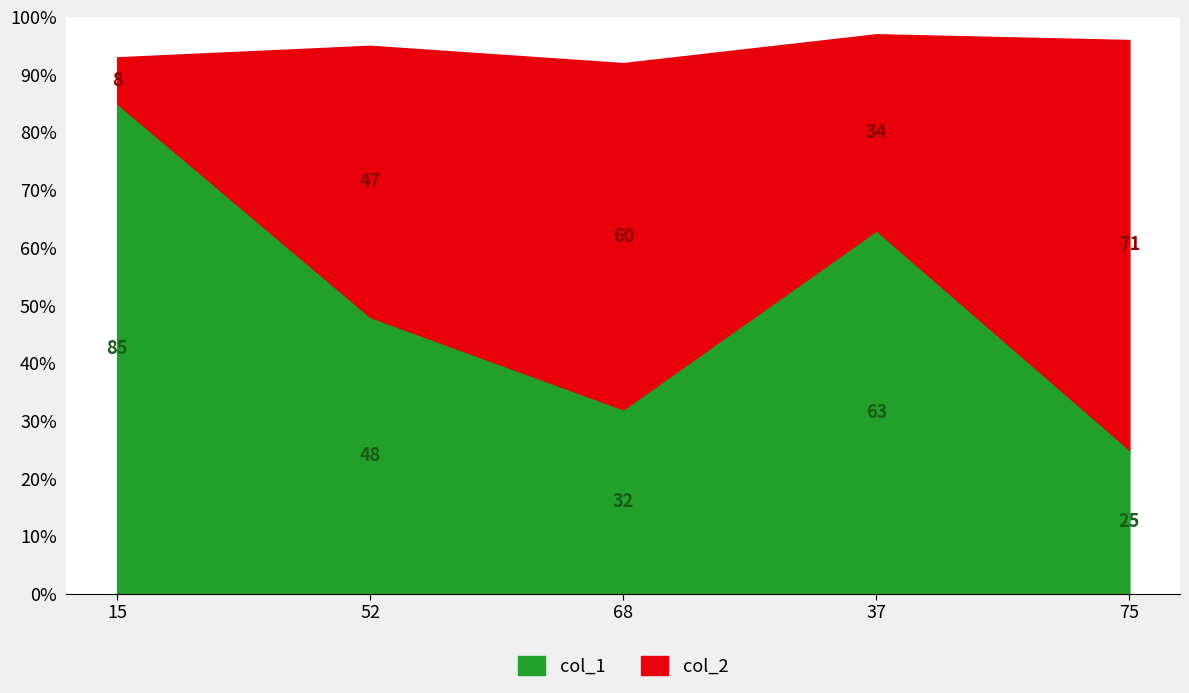

How many values in the col_2 series exceed 47?

2